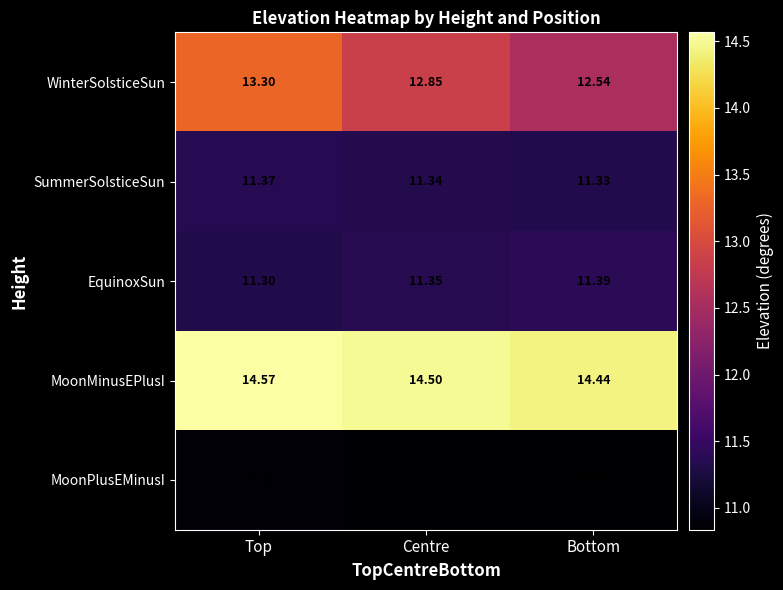

At which category is the sum across all series the highest?

Top